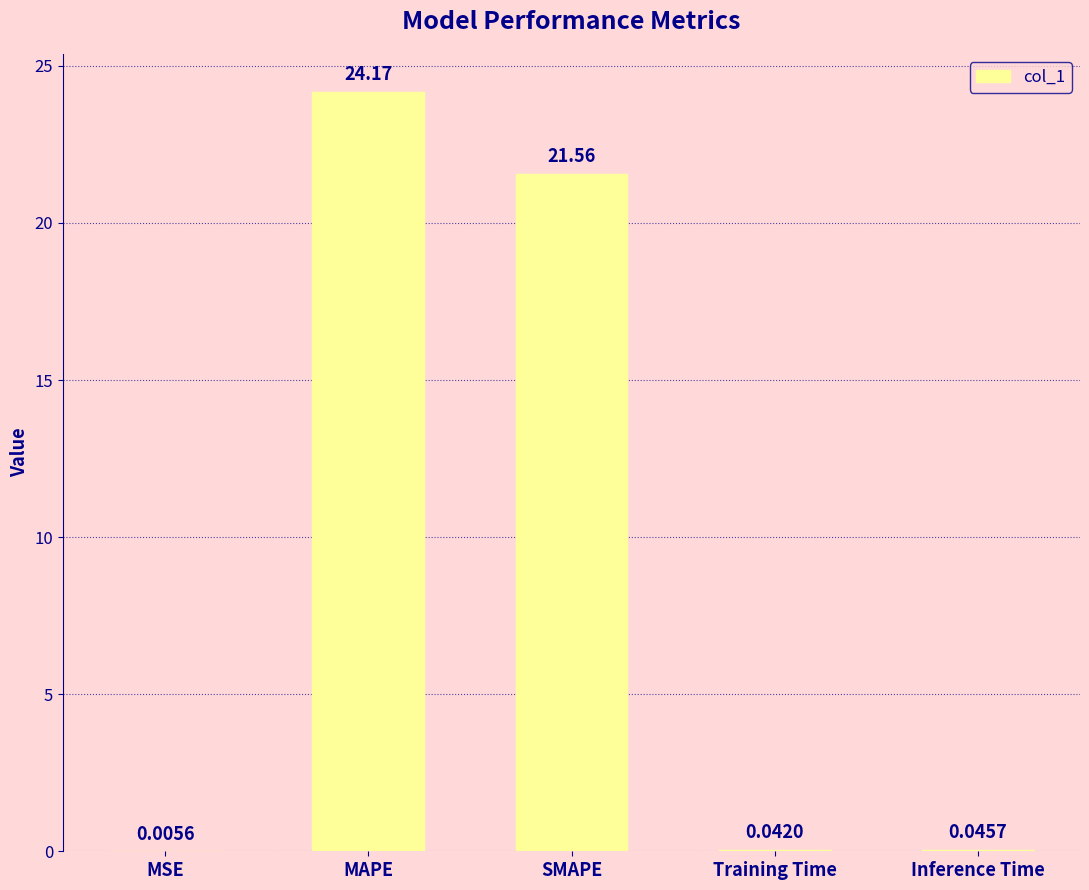

How many categories are shown in the chart?

5